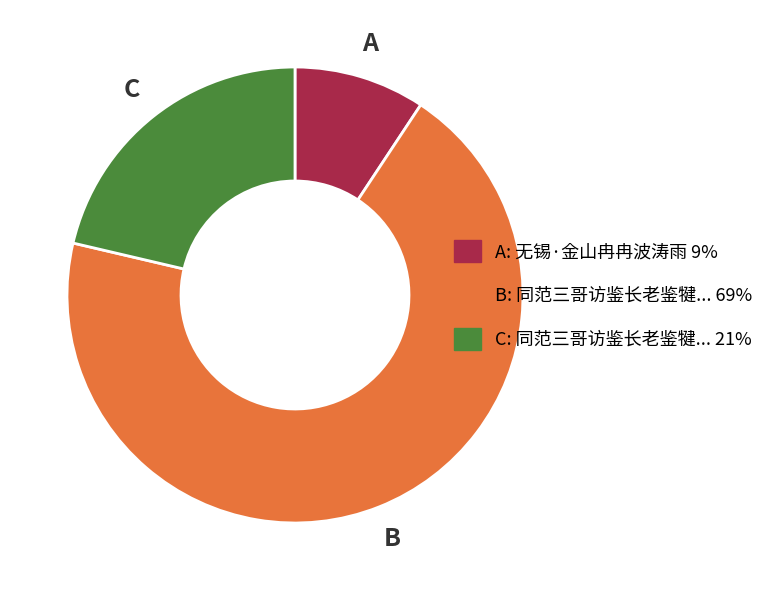

Does any single category account for the majority?

Yes